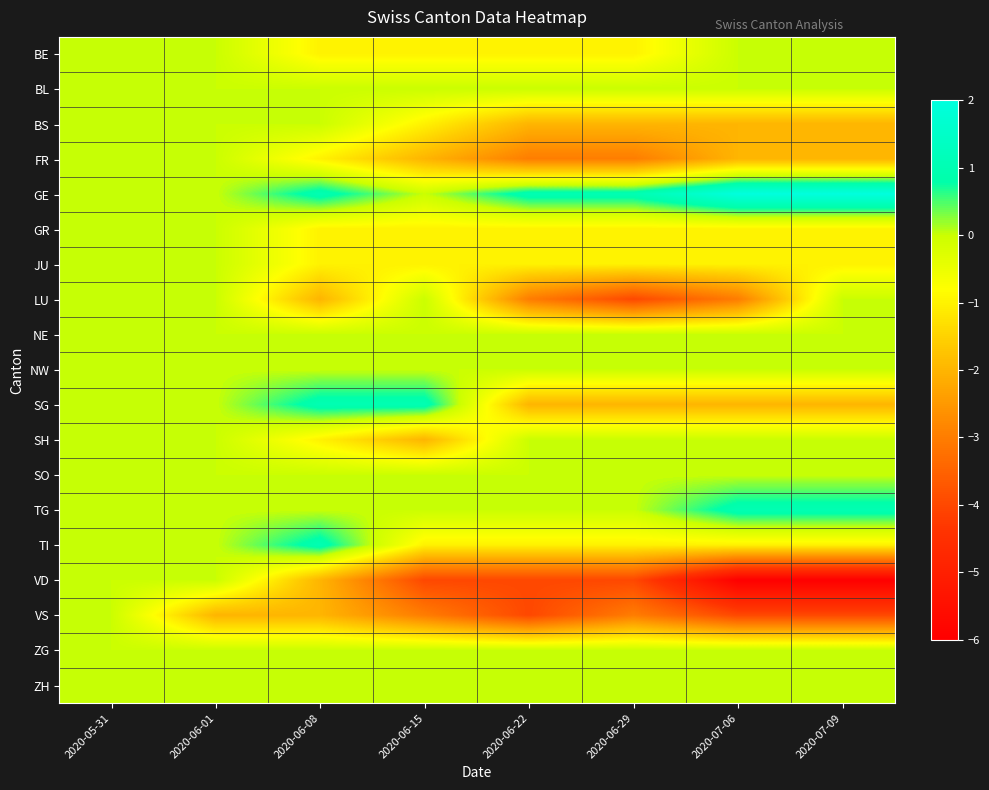

Reading left to right, transcribe all the data shown in this chart.

BE: 2020-05-31=0	2020-06-01=0	2020-06-08=-1	2020-06-15=-1	2020-06-22=-1	2020-06-29=-1	2020-07-06=0	2020-07-09=0
BL: 2020-05-31=0	2020-06-01=0	2020-06-08=0	2020-06-15=0	2020-06-22=0	2020-06-29=0	2020-07-06=0	2020-07-09=0
BS: 2020-05-31=0	2020-06-01=0	2020-06-08=0	2020-06-15=-1	2020-06-22=-2	2020-06-29=-2	2020-07-06=-2	2020-07-09=-2
FR: 2020-05-31=0	2020-06-01=0	2020-06-08=-1	2020-06-15=-2	2020-06-22=-3	2020-06-29=-3	2020-07-06=-2	2020-07-09=-2
GE: 2020-05-31=0	2020-06-01=0	2020-06-08=1	2020-06-15=0	2020-06-22=1	2020-06-29=1	2020-07-06=2	2020-07-09=2
GR: 2020-05-31=0	2020-06-01=0	2020-06-08=-1	2020-06-15=-1	2020-06-22=-1	2020-06-29=-1	2020-07-06=-1	2020-07-09=-1
JU: 2020-05-31=0	2020-06-01=0	2020-06-08=-1	2020-06-15=-1	2020-06-22=-1	2020-06-29=-1	2020-07-06=-1	2020-07-09=-1
LU: 2020-05-31=0	2020-06-01=0	2020-06-08=-2	2020-06-15=0	2020-06-22=-3	2020-06-29=-4	2020-07-06=-3	2020-07-09=0
NE: 2020-05-31=0	2020-06-01=0	2020-06-08=0	2020-06-15=0	2020-06-22=0	2020-06-29=0	2020-07-06=0	2020-07-09=0
NW: 2020-05-31=0	2020-06-01=0	2020-06-08=0	2020-06-15=0	2020-06-22=0	2020-06-29=0	2020-07-06=0	2020-07-09=0
SG: 2020-05-31=0	2020-06-01=0	2020-06-08=1	2020-06-15=1	2020-06-22=-2	2020-06-29=-2	2020-07-06=-2	2020-07-09=-2
SH: 2020-05-31=0	2020-06-01=0	2020-06-08=-1	2020-06-15=-2	2020-06-22=0	2020-06-29=0	2020-07-06=0	2020-07-09=0
SO: 2020-05-31=0	2020-06-01=0	2020-06-08=0	2020-06-15=0	2020-06-22=0	2020-06-29=0	2020-07-06=0	2020-07-09=0
TG: 2020-05-31=0	2020-06-01=0	2020-06-08=0	2020-06-15=0	2020-06-22=0	2020-06-29=0	2020-07-06=1	2020-07-09=1
TI: 2020-05-31=0	2020-06-01=0	2020-06-08=1	2020-06-15=-1	2020-06-22=-1	2020-06-29=-1	2020-07-06=-1	2020-07-09=-1
VD: 2020-05-31=0	2020-06-01=0	2020-06-08=-2	2020-06-15=-4	2020-06-22=-4	2020-06-29=-4	2020-07-06=-6	2020-07-09=-6
VS: 2020-05-31=0	2020-06-01=-2	2020-06-08=-2	2020-06-15=-3	2020-06-22=-4	2020-06-29=-3	2020-07-06=-4	2020-07-09=-4
ZG: 2020-05-31=0	2020-06-01=0	2020-06-08=0	2020-06-15=0	2020-06-22=0	2020-06-29=0	2020-07-06=0	2020-07-09=0
ZH: 2020-05-31=0	2020-06-01=0	2020-06-08=0	2020-06-15=0	2020-06-22=0	2020-06-29=0	2020-07-06=0	2020-07-09=0